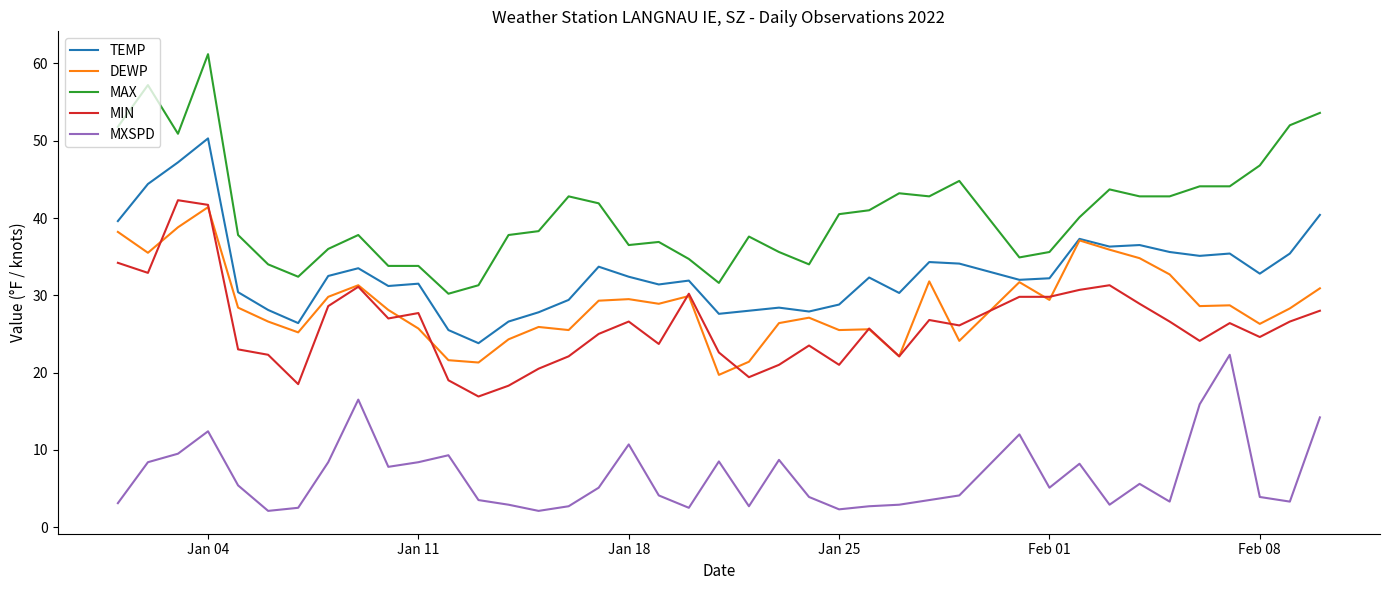

Which series has the largest range (max minus min)?

MAX